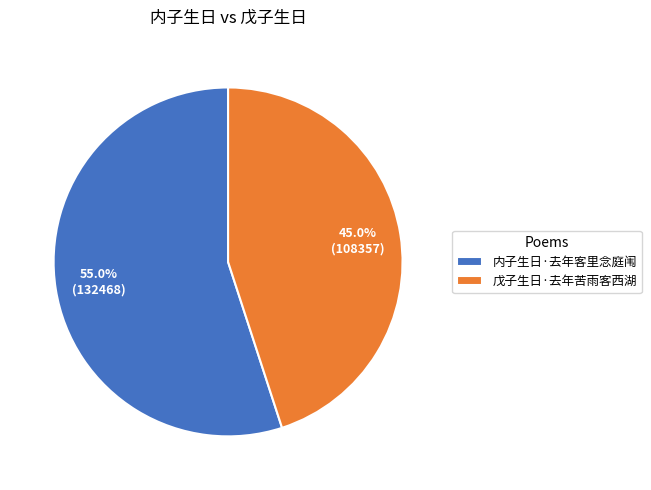

Which category accounts for the majority?

内子生日·去年客里念庭闱